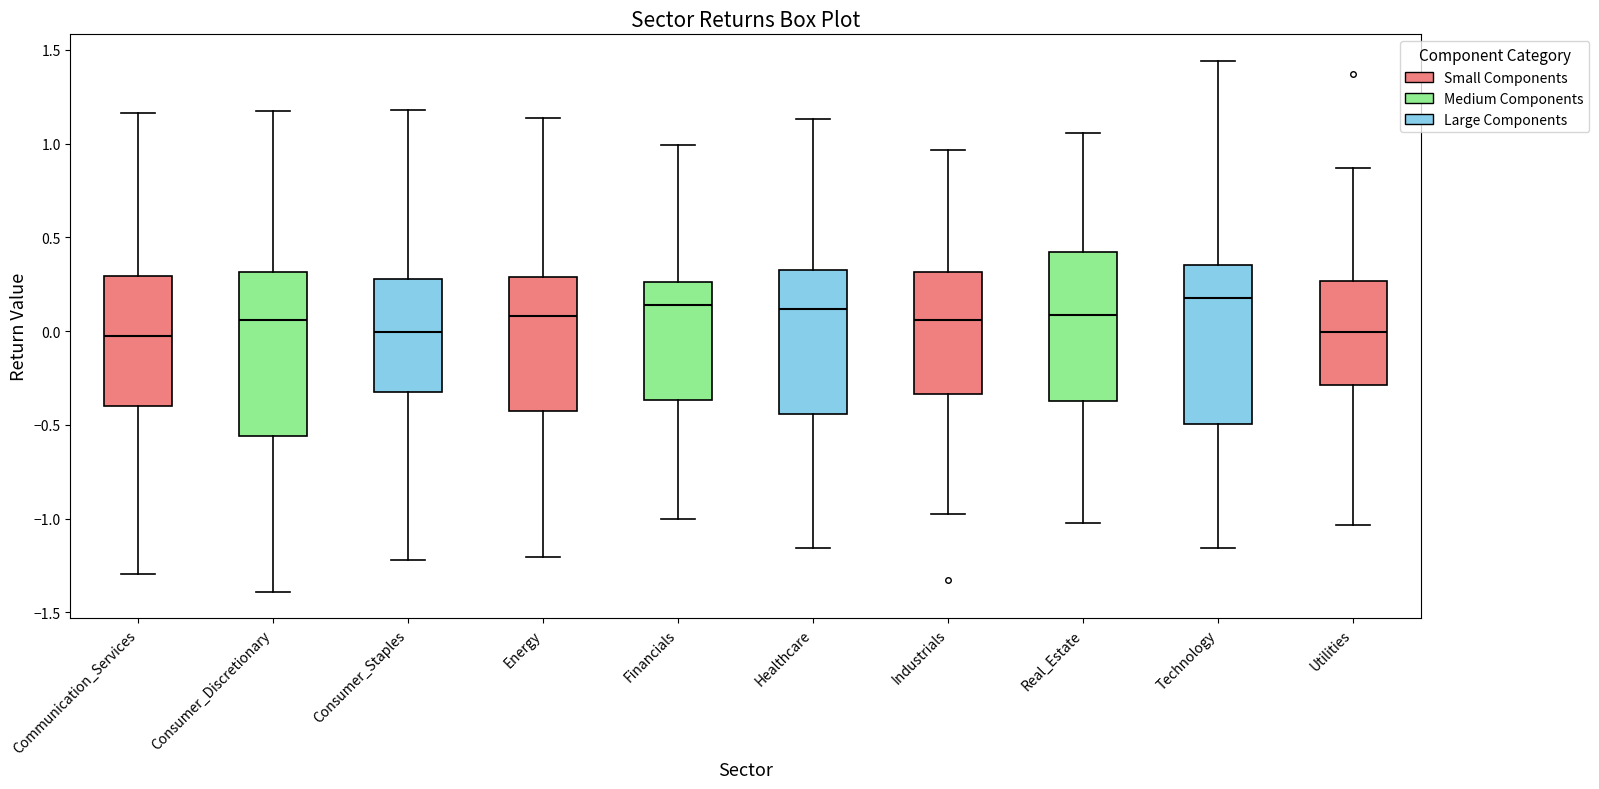

Reading left to right, read every box against the y-axis: the position of its median line, the range the box covers, and the ends of its whiskers. The values are not printed on the chart, so give them approximately, as read against the axis.

Communication_Services: median 0.00, box -0.40 to 0.30, whiskers -1.30 to 1.15
Consumer_Discretionary: median 0.05, box -0.55 to 0.30, whiskers -1.40 to 1.15
Consumer_Staples: median 0.00, box -0.30 to 0.30, whiskers -1.20 to 1.20
Energy: median 0.10, box -0.45 to 0.30, whiskers -1.20 to 1.15
Financials: median 0.15, box -0.35 to 0.25, whiskers -1.00 to 1.00
Healthcare: median 0.10, box -0.45 to 0.30, whiskers -1.15 to 1.15
Industrials: median 0.05, box -0.35 to 0.30, whiskers -0.95 to 0.95
Real_Estate: median 0.10, box -0.35 to 0.40, whiskers -1.00 to 1.05
Technology: median 0.20, box -0.50 to 0.35, whiskers -1.15 to 1.45
Utilities: median 0.00, box -0.30 to 0.25, whiskers -1.05 to 0.85